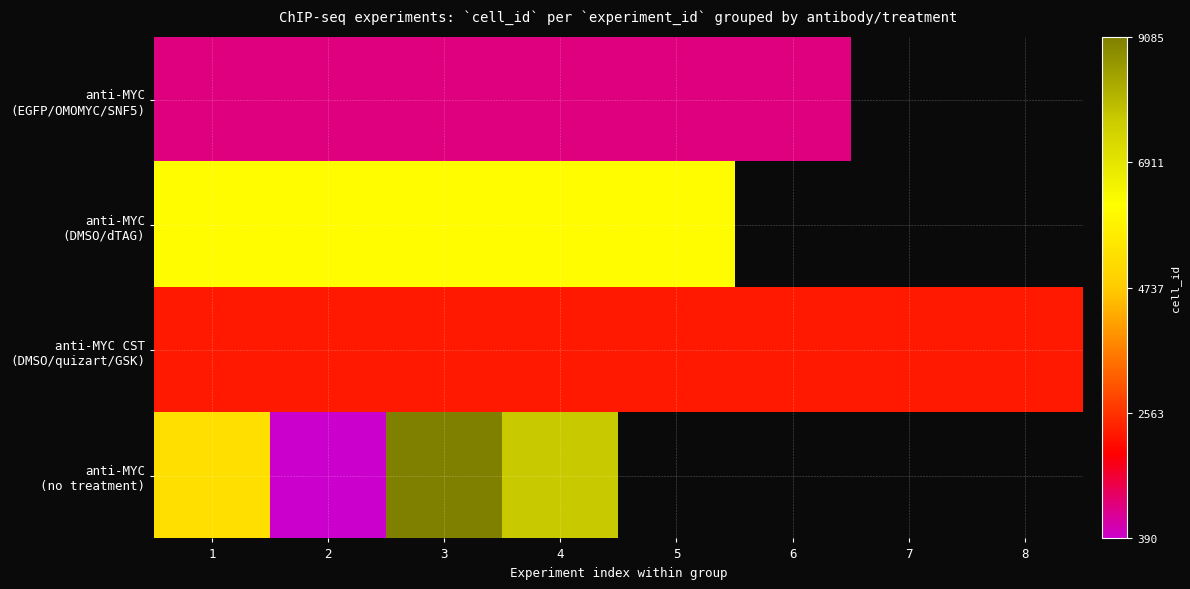

True or false: anti-MYC (no treatment) has a value of 3242.7 at 4.

False